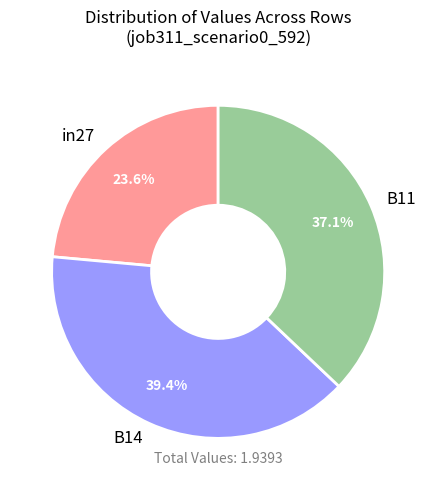

What is the largest slice in the pie chart?

B14